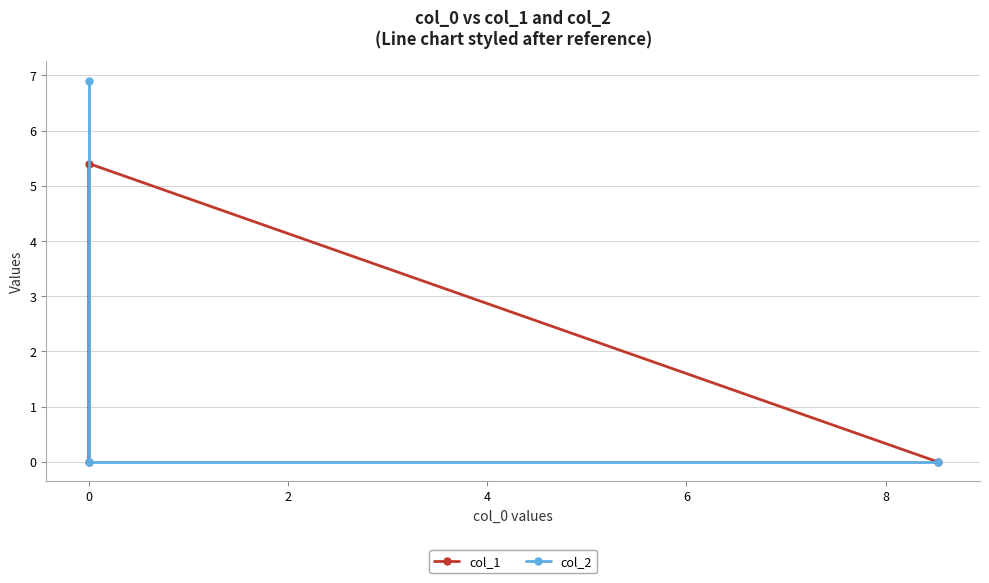

How many positive values does the col_1 series have?

1